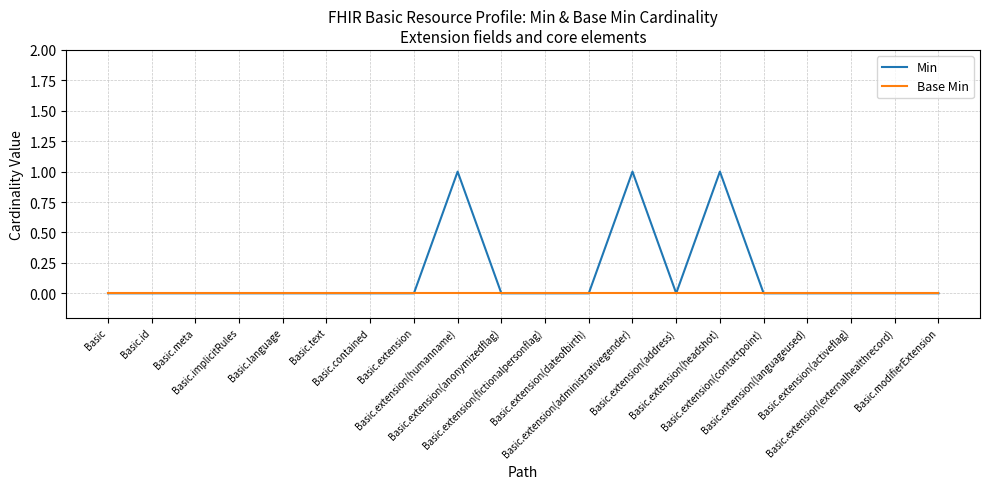

Rank the series by their maximum value, from highest to lowest.

Min, Base Min